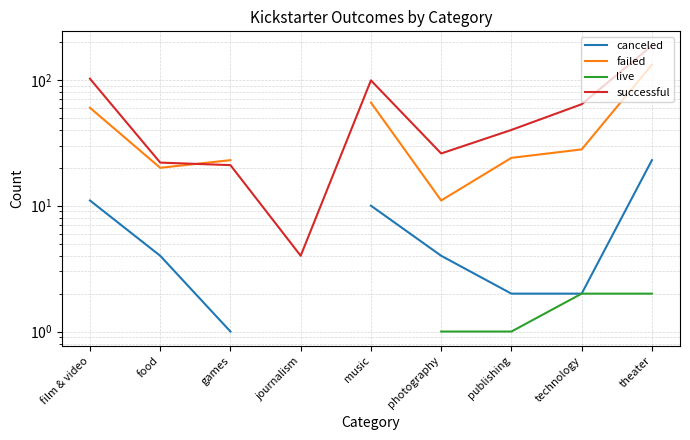

At which category is the sum across all series the highest?

theater